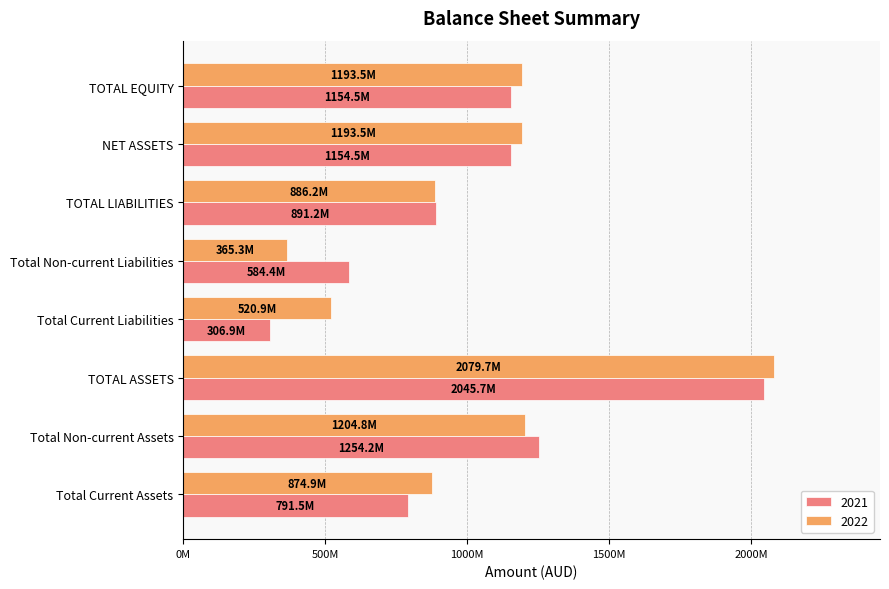

At which label does 2022 first exceed 1193549055?

Total Non-current Assets